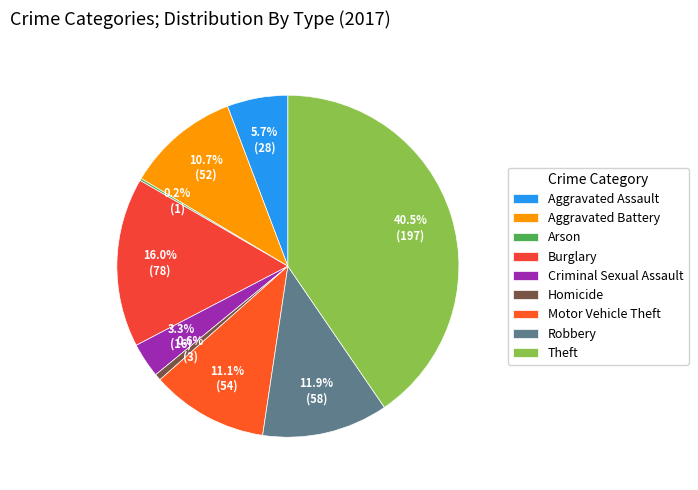

To the nearest percent, what is the combined percentage of Theft and Robbery?

52%